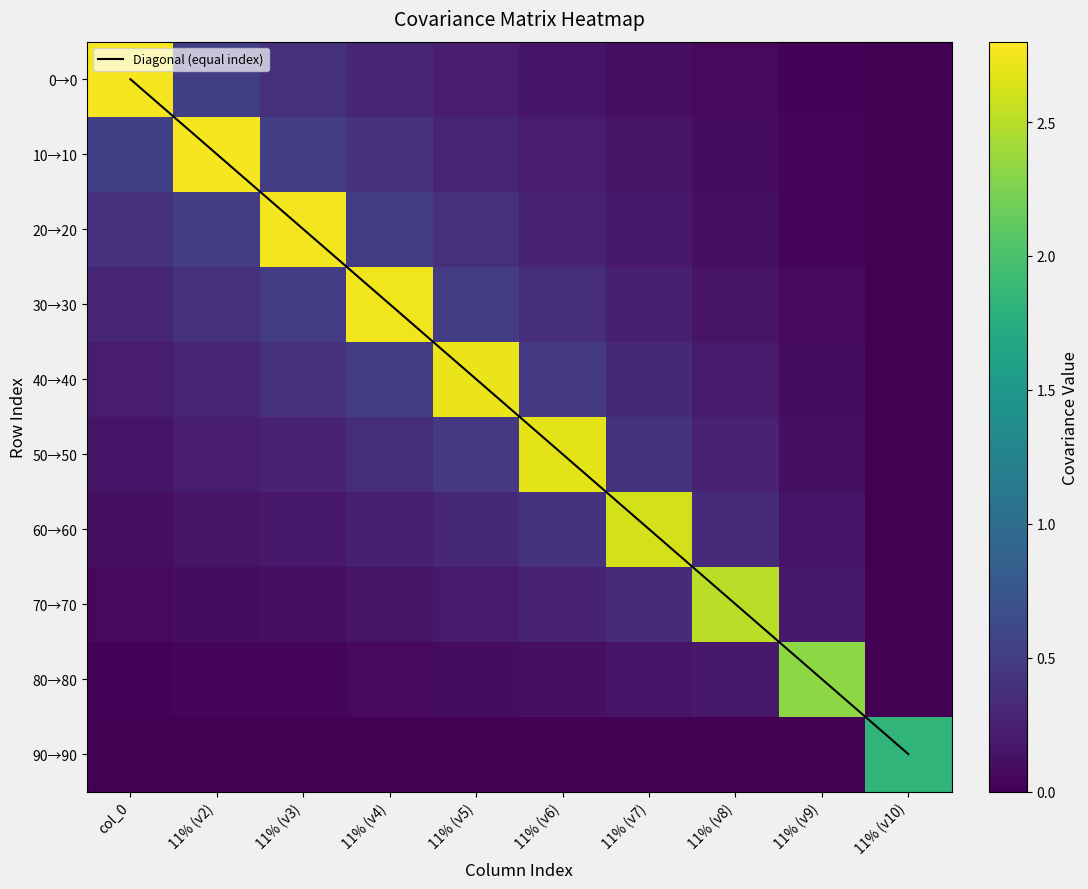

What is the sum of all 70→70 values?

3.9